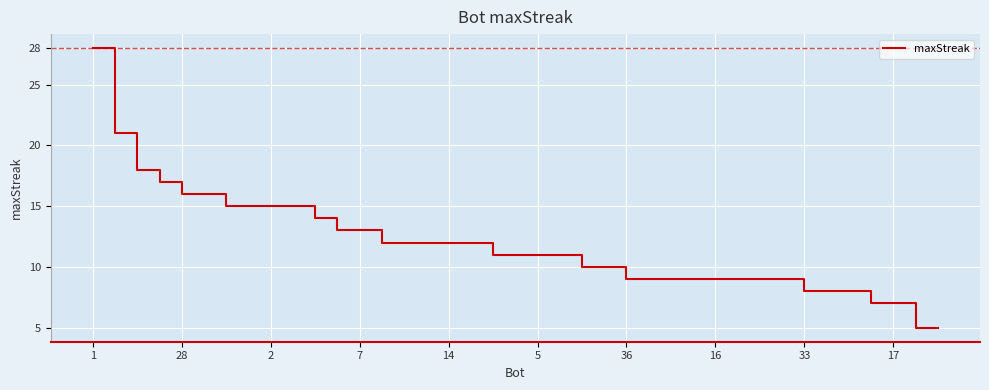

Does the chart have visible grid lines?

Yes